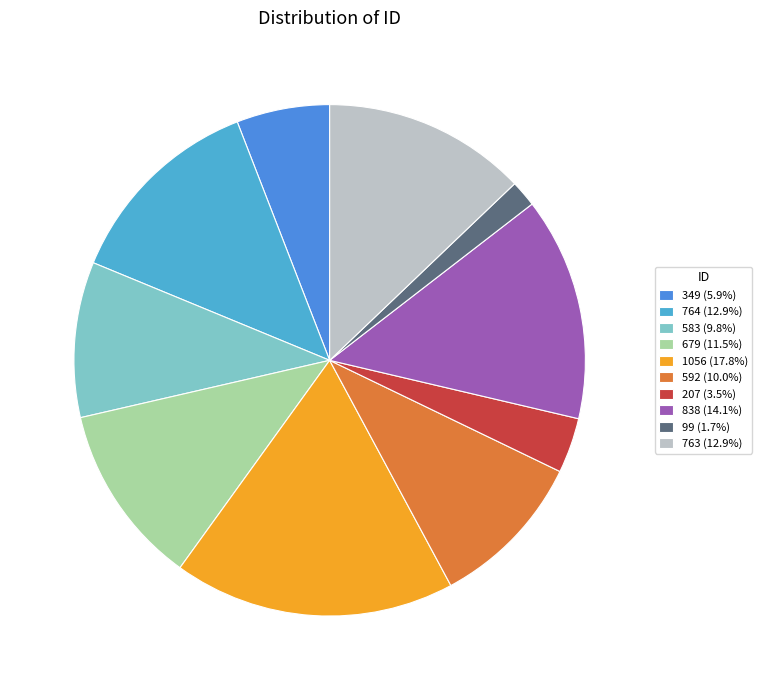

Does any single category account for the majority?

No